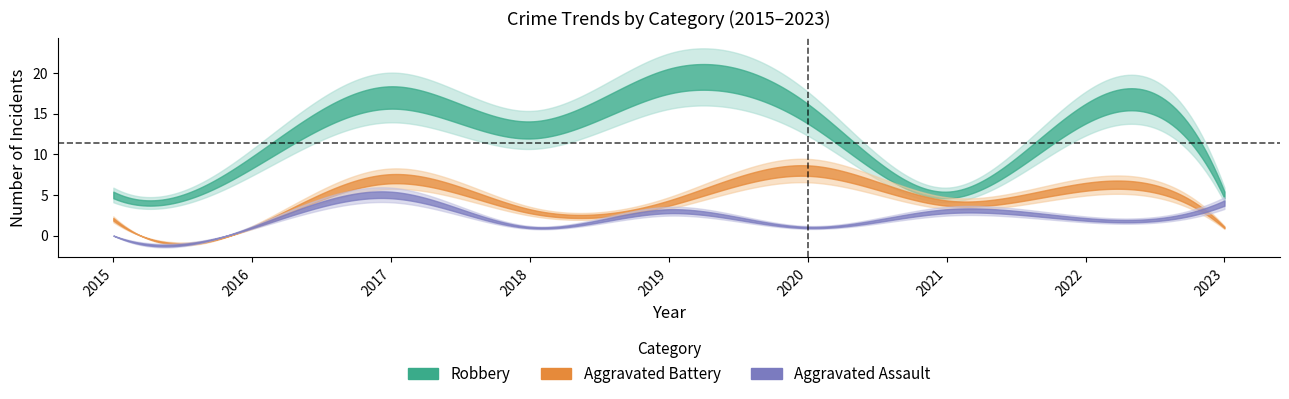

True or false: Robbery has a value of 15 at 2020.

True